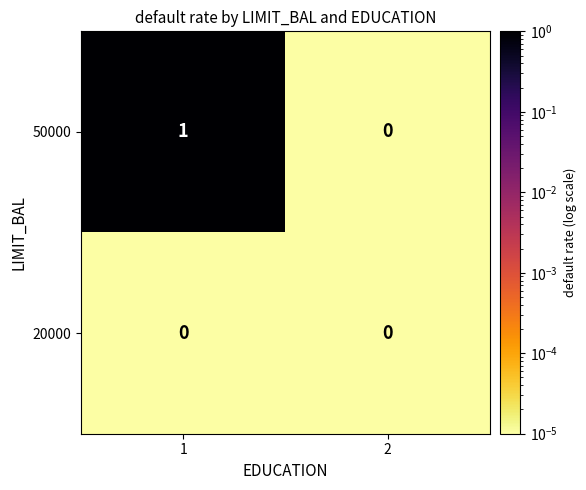

Reading left to right, list all the values displayed in this chart.

50000: 1=1	2=0
20000: 1=0	2=0